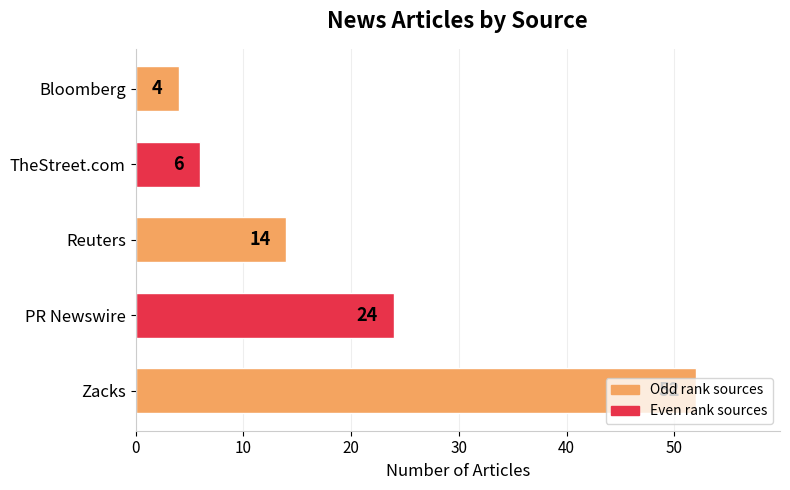

Does the chart contain any negative values?

No